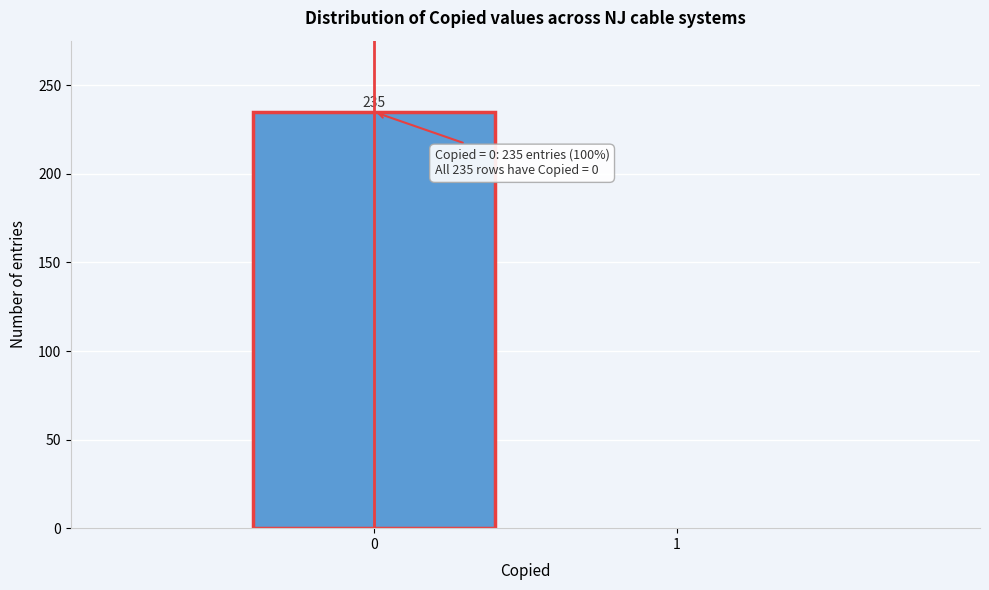

Reading left to right, list all the values displayed in this chart.

0=235	1=0